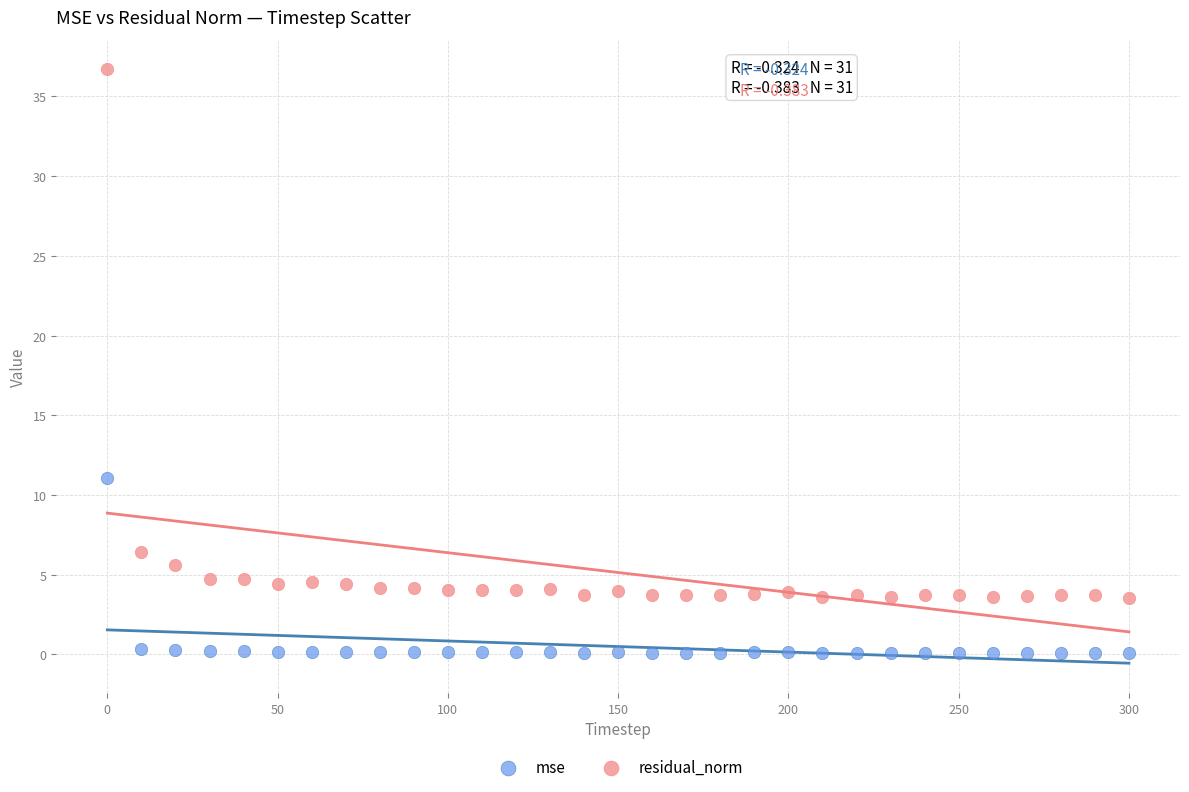

Which series contains the lowest Y value?

mse